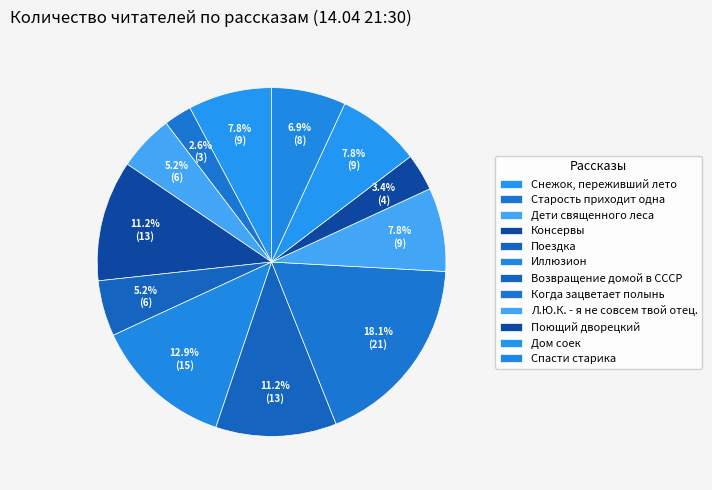

To the nearest percent, what is the difference between the Л.Ю.К. - я не совсем твой отец. and Поездка slice percentages?

3%